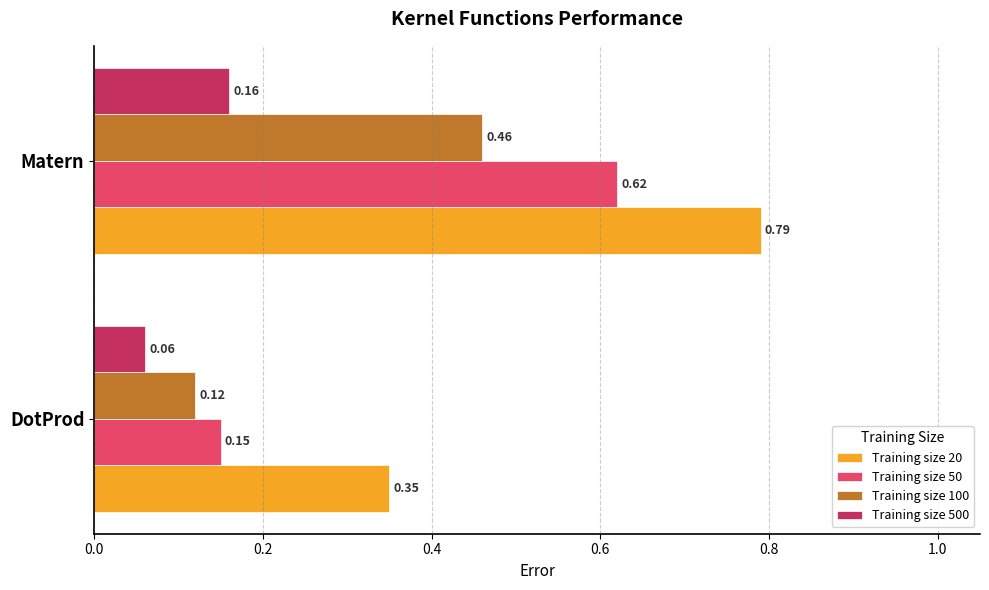

Which series has the largest range (max minus min)?

Training size 50